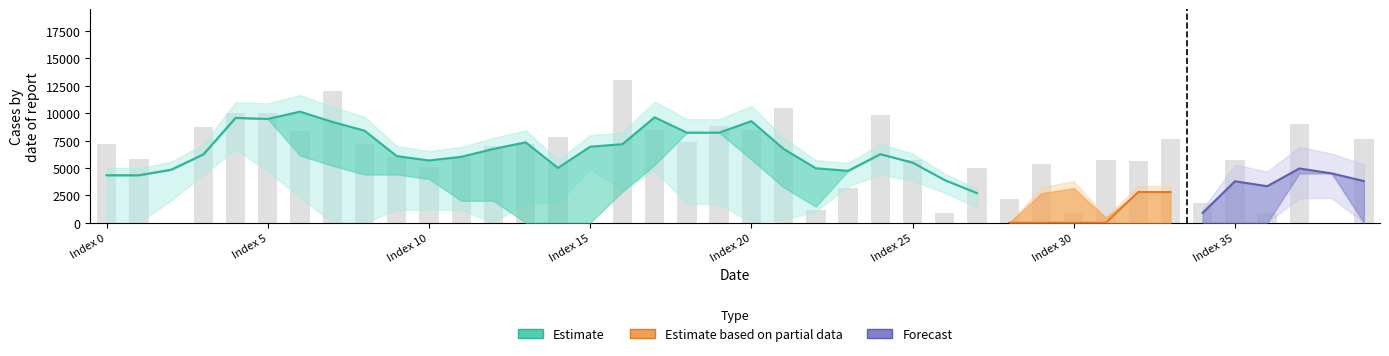

What is the approximate value at Index 15?

6933.3